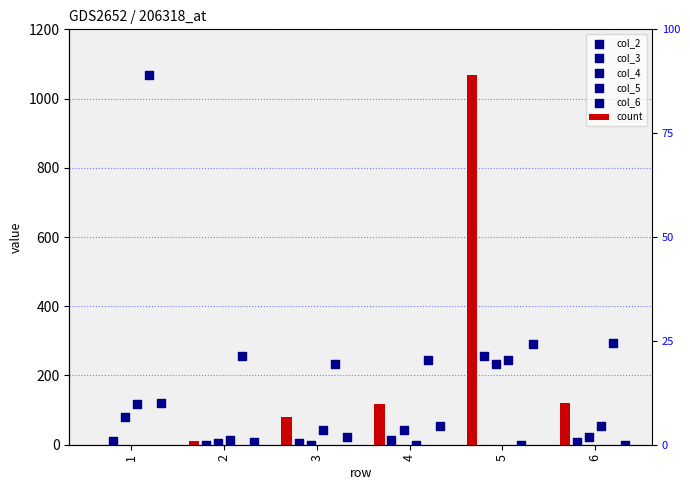

At which category is the sum across all series the highest?

5